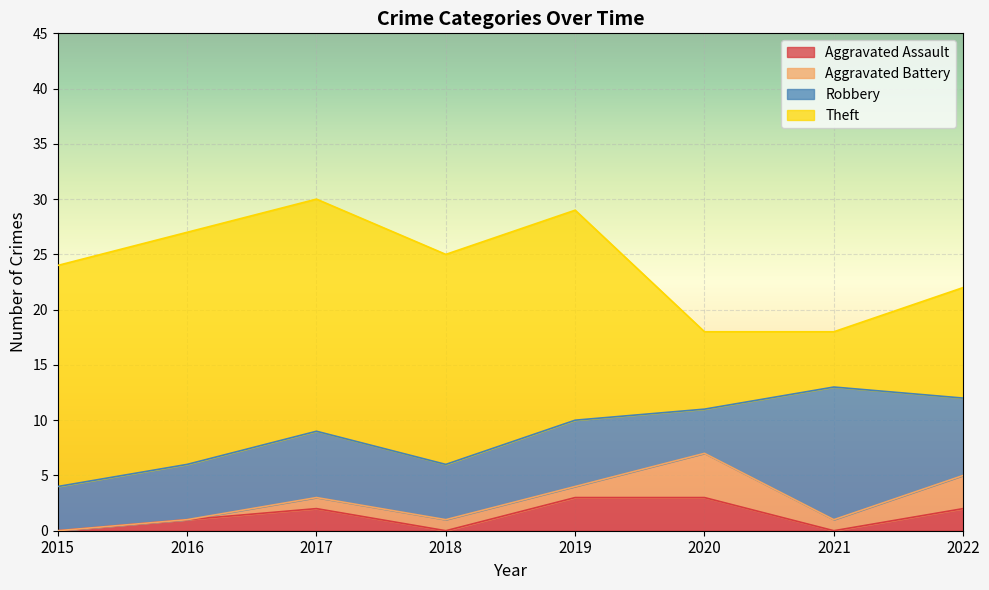

Is it true that Theft equals 21 at 2017?

True